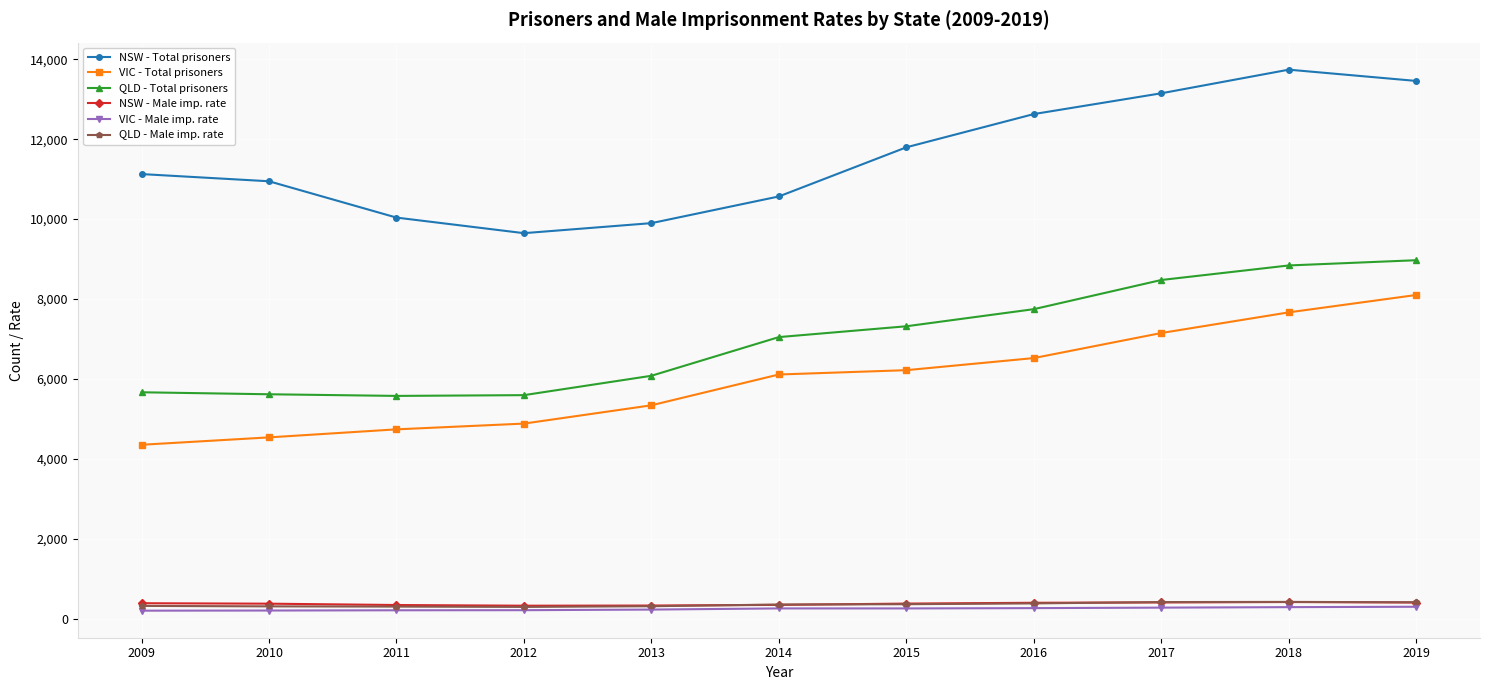

At which label does QLD - Total prisoners reach its peak?

2019